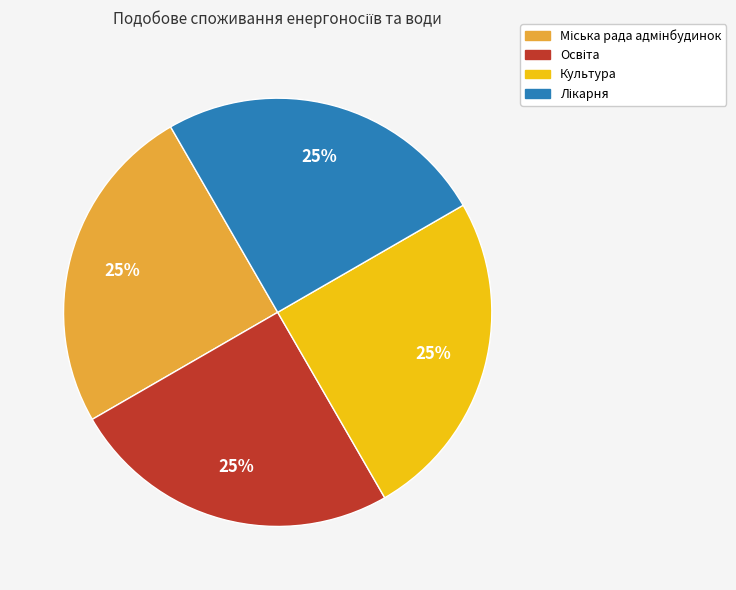

Is there a majority slice in this chart?

No